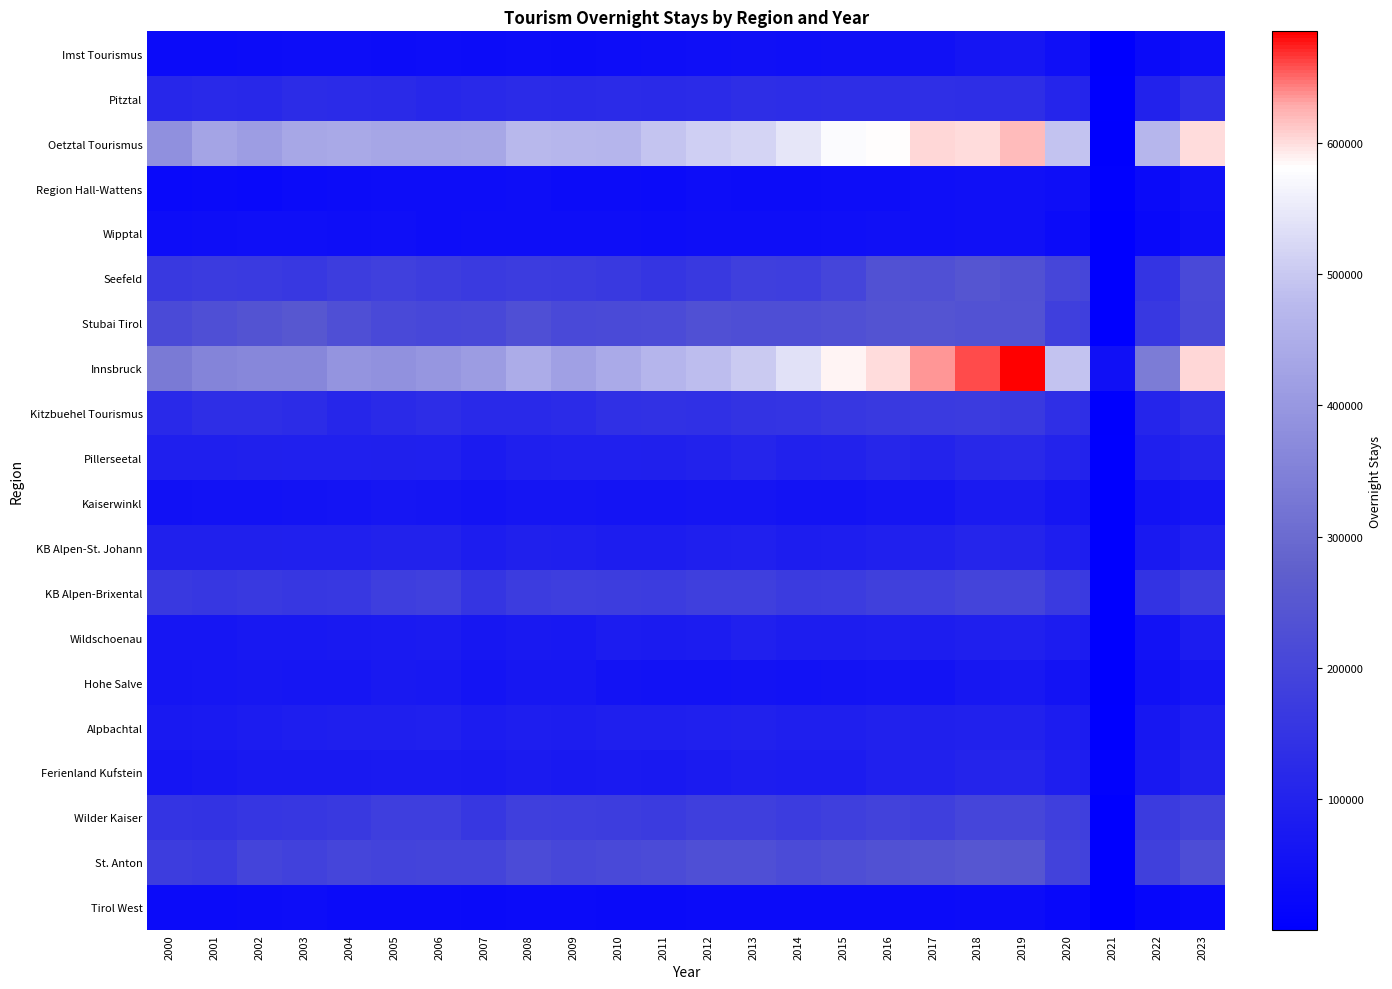

Reading left to right, list all the values displayed in this chart.

Imst Tourismus: 2000=33393	2001=35361	2002=36120	2003=39182	2004=39433	2005=38057	2006=40396	2007=36106	2008=39302	2009=37969	2010=38527	2011=42982	2012=44339	2013=46409	2014=45385	2015=48502	2016=47580	2017=52728	2018=62873	2019=66459	2020=45965	2021=3966	2022=30185	2023=42451
Pitztal: 2000=115276	2001=118899	2002=117365	2003=127240	2004=125859	2005=122689	2006=113514	2007=118538	2008=124383	2009=123153	2010=123662	2011=121038	2012=124158	2013=132116	2014=129725	2015=133184	2016=132118	2017=134938	2018=132998	2019=132578	2020=109226	2021=2079	2022=99950	2023=136133
Oetztal Tourismus: 2000=383444	2001=429521	2002=414620	2003=434084	2004=440658	2005=431801	2006=431631	2007=434554	2008=473268	2009=470139	2010=467632	2011=493656	2012=510801	2013=517528	2014=543433	2015=575975	2016=582595	2017=602190	2018=600306	2019=618600	2020=490608	2021=5604	2022=470570	2023=601792
Region Hall-Wattens: 2000=27785	2001=32408	2002=28553	2003=33529	2004=36642	2005=39718	2006=39877	2007=40767	2008=41163	2009=37741	2010=35816	2011=34584	2012=40416	2013=38076	2014=35913	2015=38266	2016=40302	2017=44352	2018=50659	2019=51066	2020=40913	2021=7357	2022=30726	2023=50449
Wipptal: 2000=39152	2001=42984	2002=45369	2003=43667	2004=42086	2005=43835	2006=40574	2007=41059	2008=43233	2009=42450	2010=42426	2011=40224	2012=42487	2013=42346	2014=41386	2015=45986	2016=49174	2017=46130	2018=50201	2019=46603	2020=34908	2021=1285	2022=26213	2023=41492
Seefeld: 2000=165047	2001=169291	2002=167798	2003=161134	2004=175081	2005=184496	2006=175148	2007=166752	2008=173738	2009=170221	2010=164571	2011=154004	2012=163746	2013=181441	2014=179207	2015=199466	2016=235297	2017=229352	2018=245661	2019=235333	2020=202846	2021=2743	2022=151803	2023=209693
Stubai Tirol: 2000=213791	2001=227263	2002=239695	2003=250501	2004=226348	2005=210700	2006=205476	2007=209144	2008=227345	2009=210397	2010=213773	2011=215739	2012=227938	2013=224759	2014=223570	2015=233166	2016=240009	2017=242352	2018=235957	2019=237999	2020=180691	2021=1310	2022=162473	2023=206853
Innsbruck: 2000=333806	2001=358476	2002=363328	2003=364006	2004=391405	2005=386820	2006=396379	2007=411242	2008=444756	2009=420058	2010=441772	2011=466538	2012=483141	2013=501144	2014=537222	2015=586584	2016=600635	2017=635414	2018=660223	2019=684898	2020=491369	2021=46223	2022=339788	2023=603249
Kitzbuehel Tourismus: 2000=119718	2001=132279	2002=131905	2003=126738	2004=111348	2005=122140	2006=131610	2007=118987	2008=120954	2009=124021	2010=139152	2011=143957	2012=141980	2013=148127	2014=152407	2015=158407	2016=165821	2017=167706	2018=170467	2019=166281	2020=136813	2021=4199	2022=107874	2023=133643
Pillerseetal: 2000=91105	2001=89370	2002=95796	2003=92433	2004=92056	2005=95234	2006=91991	2007=80797	2008=89504	2009=93234	2010=93431	2011=94450	2012=101574	2013=107689	2014=99116	2015=102205	2016=111417	2017=103315	2018=117259	2019=118430	2020=104473	2021=2731	2022=91306	2023=105760
Kaiserwinkl: 2000=53220	2001=54708	2002=54506	2003=58949	2004=59880	2005=65241	2006=64046	2007=58858	2008=62576	2009=64411	2010=61120	2011=61631	2012=62808	2013=62994	2014=58500	2015=58896	2016=64533	2017=64183	2018=75817	2019=78539	2020=63024	2021=757	2022=54541	2023=63159
KB Alpen-St. Johann: 2000=96522	2001=94716	2002=95352	2003=91752	2004=93326	2005=101807	2006=101175	2007=84020	2008=95336	2009=91525	2010=86225	2011=86160	2012=89945	2013=92181	2014=84644	2015=88698	2016=93886	2017=98150	2018=107643	2019=106280	2020=88876	2021=2481	2022=73164	2023=91607
KB Alpen-Brixental: 2000=165023	2001=158832	2002=165047	2003=159342	2004=163400	2005=178663	2006=184062	2007=154291	2008=173401	2009=177111	2010=175608	2011=172282	2012=181044	2013=179919	2014=170570	2015=172399	2016=185442	2017=184876	2018=198243	2019=196365	2020=167546	2021=2759	2022=149231	2023=175289
Wildschoenau: 2000=65765	2001=67487	2002=72376	2003=72059	2004=74780	2005=77357	2006=79012	2007=68487	2008=73997	2009=72154	2010=82209	2011=80334	2012=83061	2013=92813	2014=84242	2015=84051	2016=88264	2017=85484	2018=91521	2019=93049	2020=80999	2021=716	2022=54624	2023=81056
Hohe Salve: 2000=62844	2001=66790	2002=68770	2003=65768	2004=67523	2005=74279	2006=71894	2007=61375	2008=67586	2009=69934	2010=58246	2011=56717	2012=56291	2013=58266	2014=55828	2015=57264	2016=60093	2017=58471	2018=67538	2019=70539	2020=58987	2021=4866	2022=50209	2023=63975
Alpbachtal: 2000=74528	2001=77456	2002=82179	2003=87747	2004=91250	2005=89855	2006=92697	2007=82400	2008=87363	2009=85975	2010=89165	2011=89319	2012=92793	2013=98417	2014=90235	2015=89382	2016=97641	2017=95268	2018=98619	2019=97167	2020=81507	2021=2565	2022=67780	2023=86458
Ferienland Kufstein: 2000=63825	2001=69081	2002=73799	2003=74130	2004=74881	2005=76255	2006=77500	2007=75296	2008=79814	2009=73366	2010=75886	2011=73156	2012=79498	2013=84099	2014=83225	2015=80901	2016=93301	2017=98140	2018=105708	2019=110231	2020=87334	2021=10445	2022=70456	2023=95941
Wilder Kaiser: 2000=152518	2001=148477	2002=157384	2003=159706	2004=165428	2005=178673	2006=178820	2007=159137	2008=179823	2009=178694	2010=177105	2011=171470	2012=179878	2013=182446	2014=172354	2015=181848	2016=190568	2017=182404	2018=199776	2019=201624	2020=181080	2021=1031	2022=169926	2023=188578
St. Anton: 2000=176610	2001=170536	2002=196501	2003=188156	2004=199729	2005=195259	2006=196955	2007=195831	2008=215428	2009=206456	2010=211685	2011=215017	2012=227582	2013=226741	2014=215153	2015=223636	2016=233343	2017=240905	2018=246664	2019=243927	2020=190754	2021=1714	2022=185986	2023=221137
Tirol West: 2000=33799	2001=34589	2002=37346	2003=39650	2004=34911	2005=35182	2006=34074	2007=30673	2008=35392	2009=34547	2010=31340	2011=30841	2012=34653	2013=34163	2014=35429	2015=33661	2016=34993	2017=34836	2018=36295	2019=36326	2020=27072	2021=1726	2022=20954	2023=27682